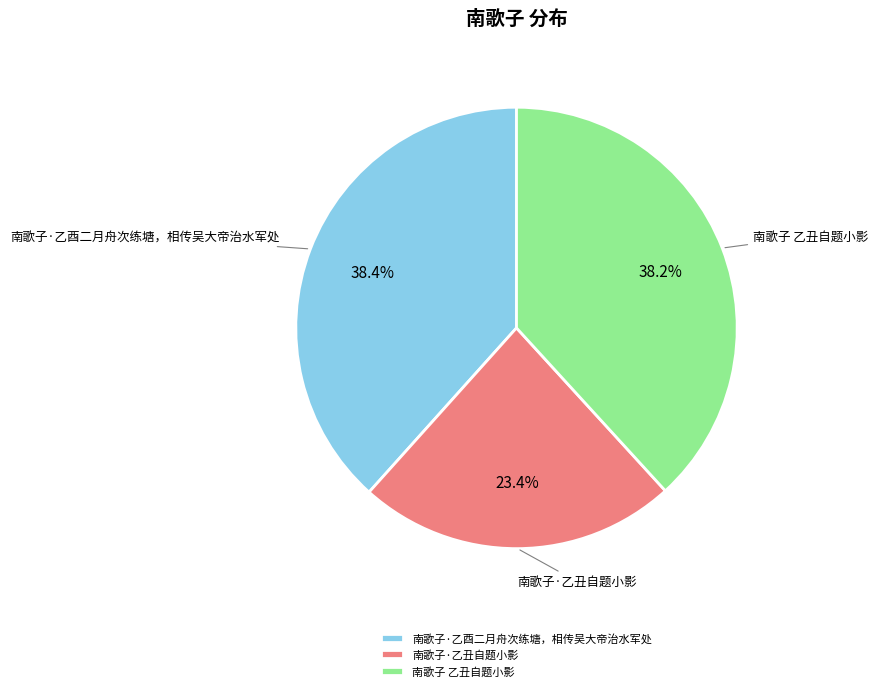

Is the sum of 南歌子 乙丑自题小影 and 南歌子·乙丑自题小影 greater than half?

Yes